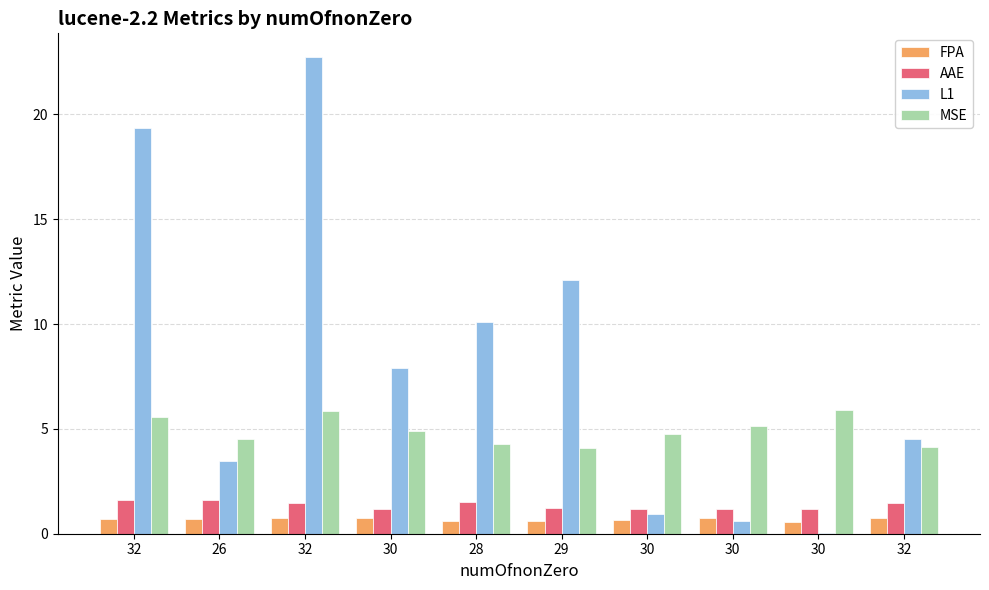

Reading left to right, extract all data points from this chart.

FPA: 0.7	0.7	0.7	0.8	0.6	0.6	0.7	0.7	0.6	0.7
AAE: 1.6	1.6	1.4	1.2	1.5	1.2	1.2	1.2	1.2	1.5
L1: 19.4	3.5	22.7	7.9	10.1	12.1	0.9	0.6	0.0	4.5
MSE: 5.6	4.5	5.9	4.9	4.3	4.1	4.7	5.1	5.9	4.1